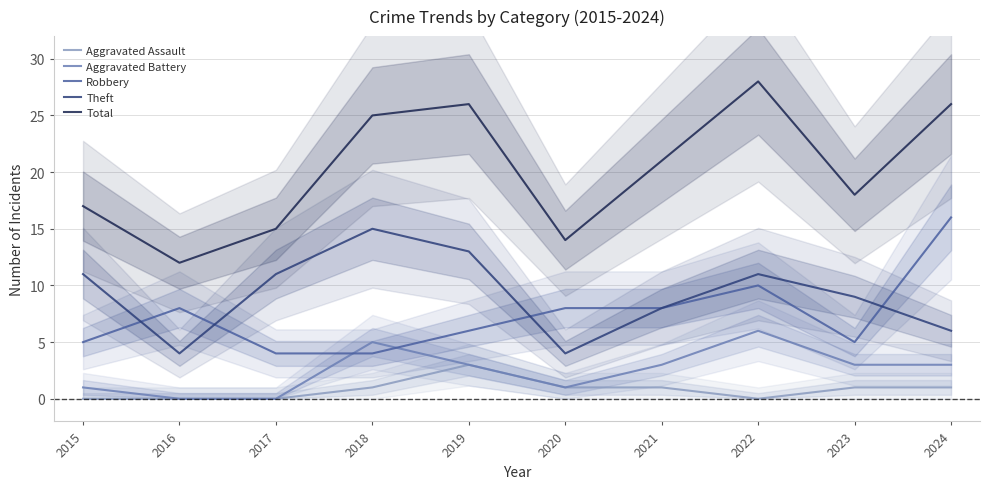

How many lines are shown in the chart?

5